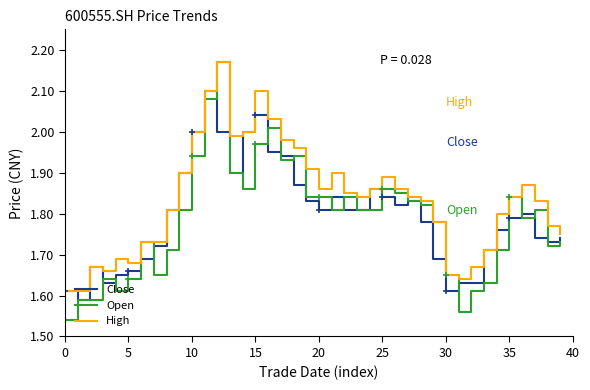

Which series has the largest total across all categories?

High